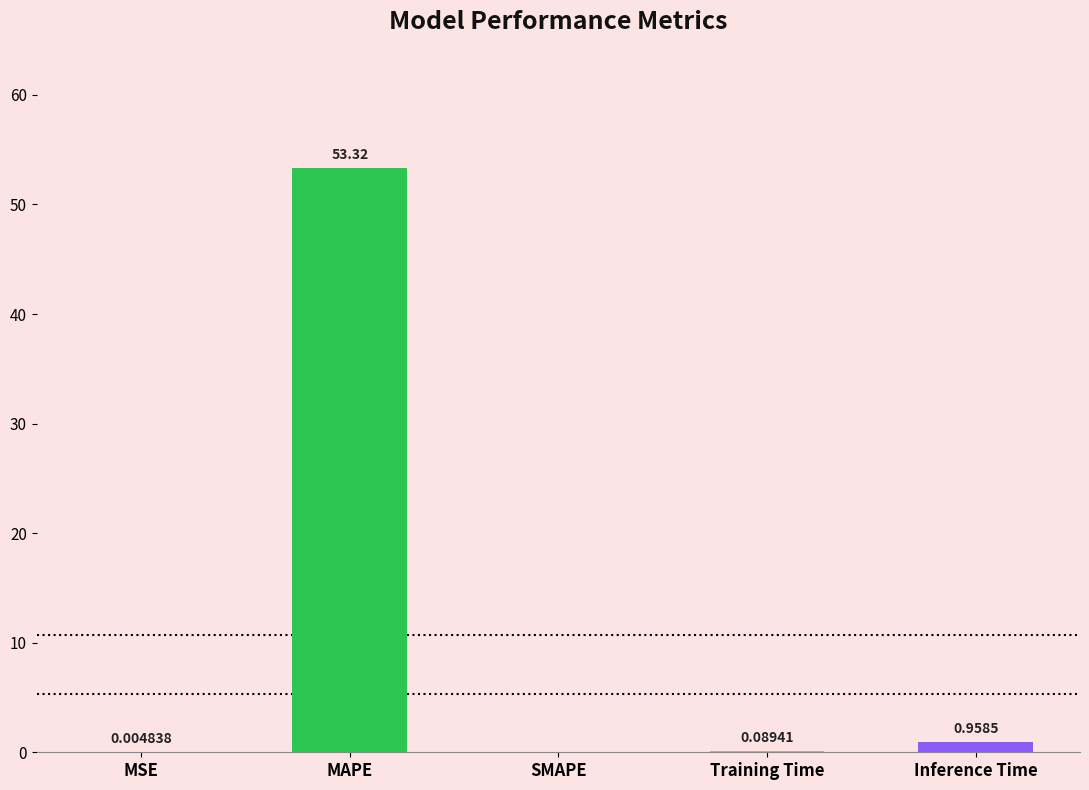

At which category does the chart reach its peak across all series?

MAPE